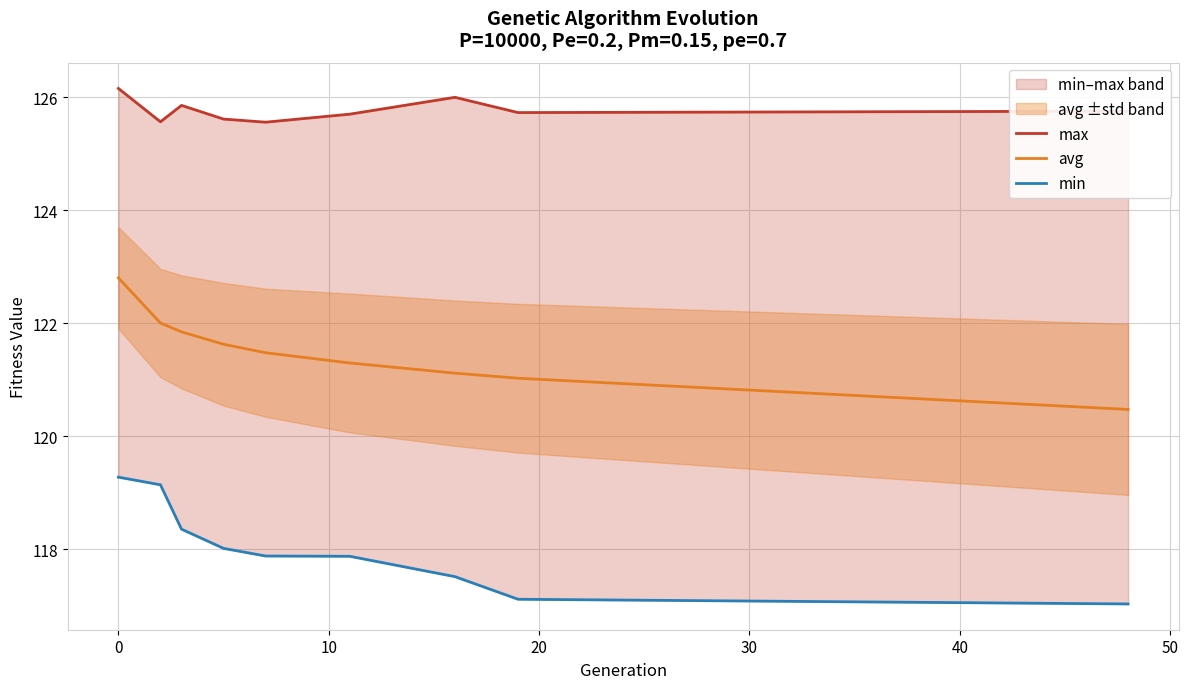

What is the value of the avg point at the 2nd from the left?

122.0